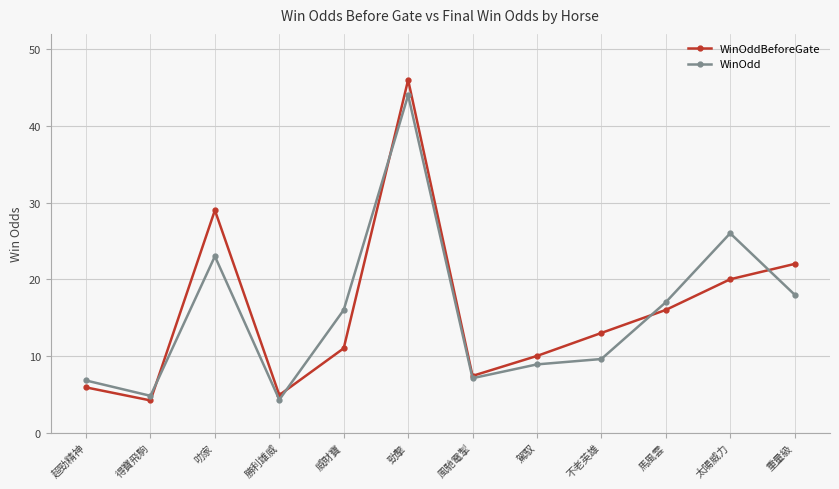

Does the chart display data point markers on the line(s)?

Yes